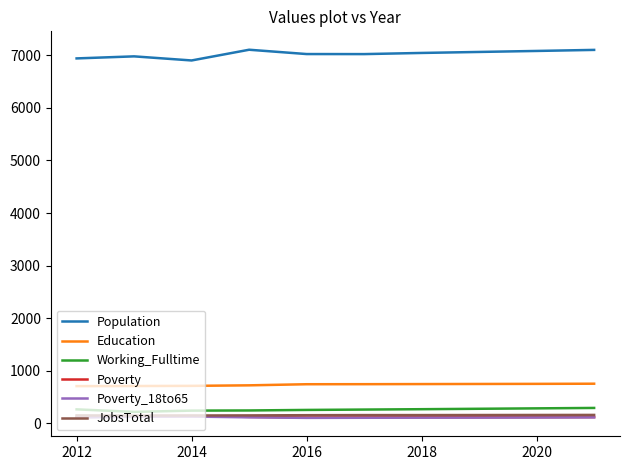

True or false: Education and Working_Fulltime intersect in this chart.

False